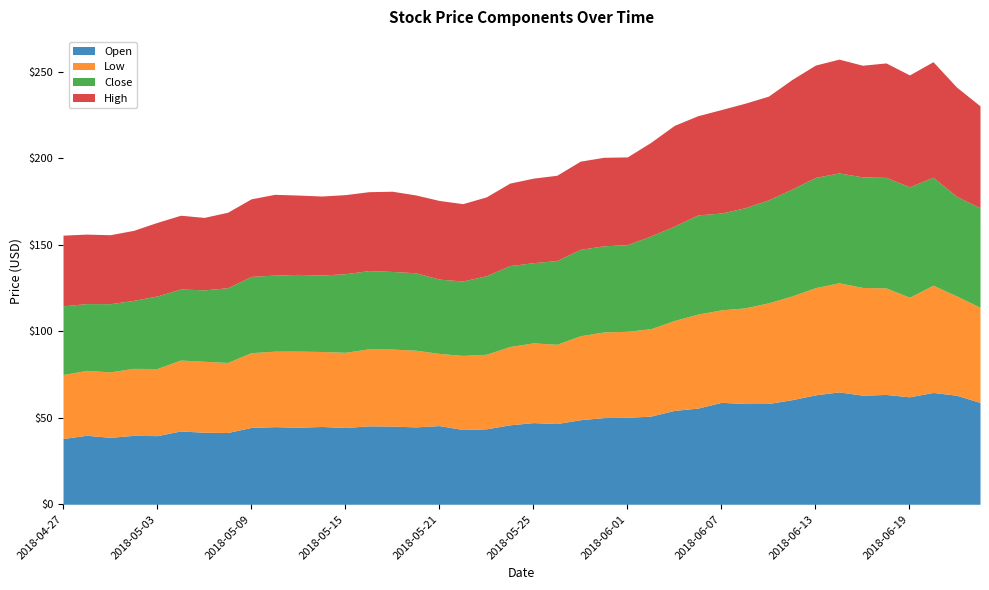

Count the number of categories in the chart.

40